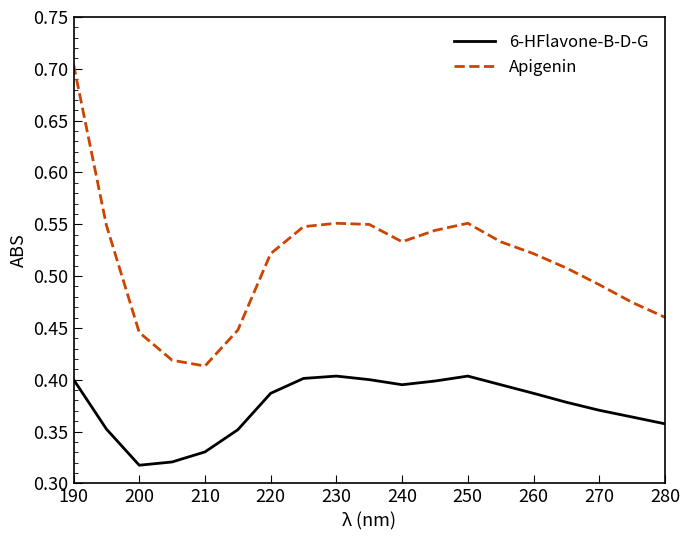

Rank the series by their maximum value, from highest to lowest.

Apigenin, 6-HFlavone-B-D-G